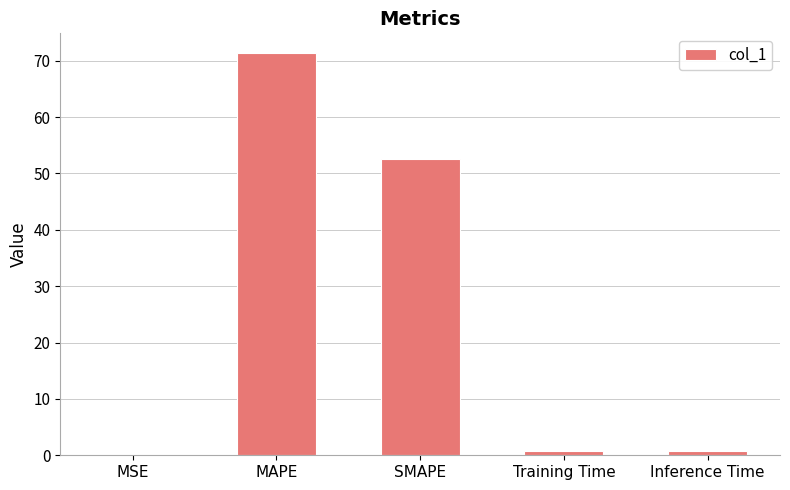

True or false: the data shows 0.0 at MSE.

True